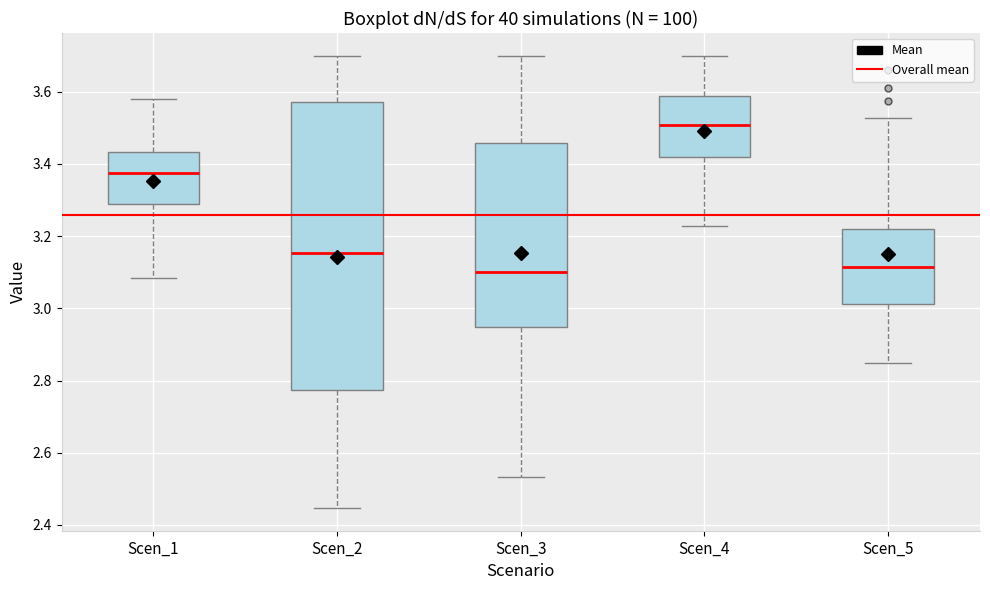

Which box is the tallest, from its lower edge to its upper edge?

Scen_2